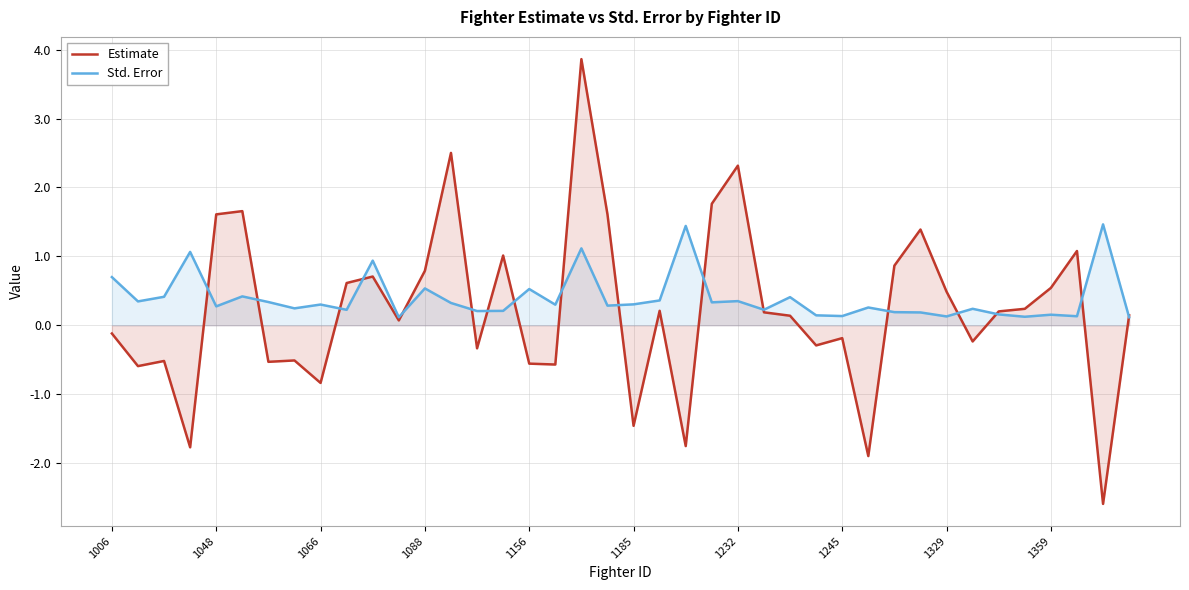

Which series has the largest range (max minus min)?

Estimate